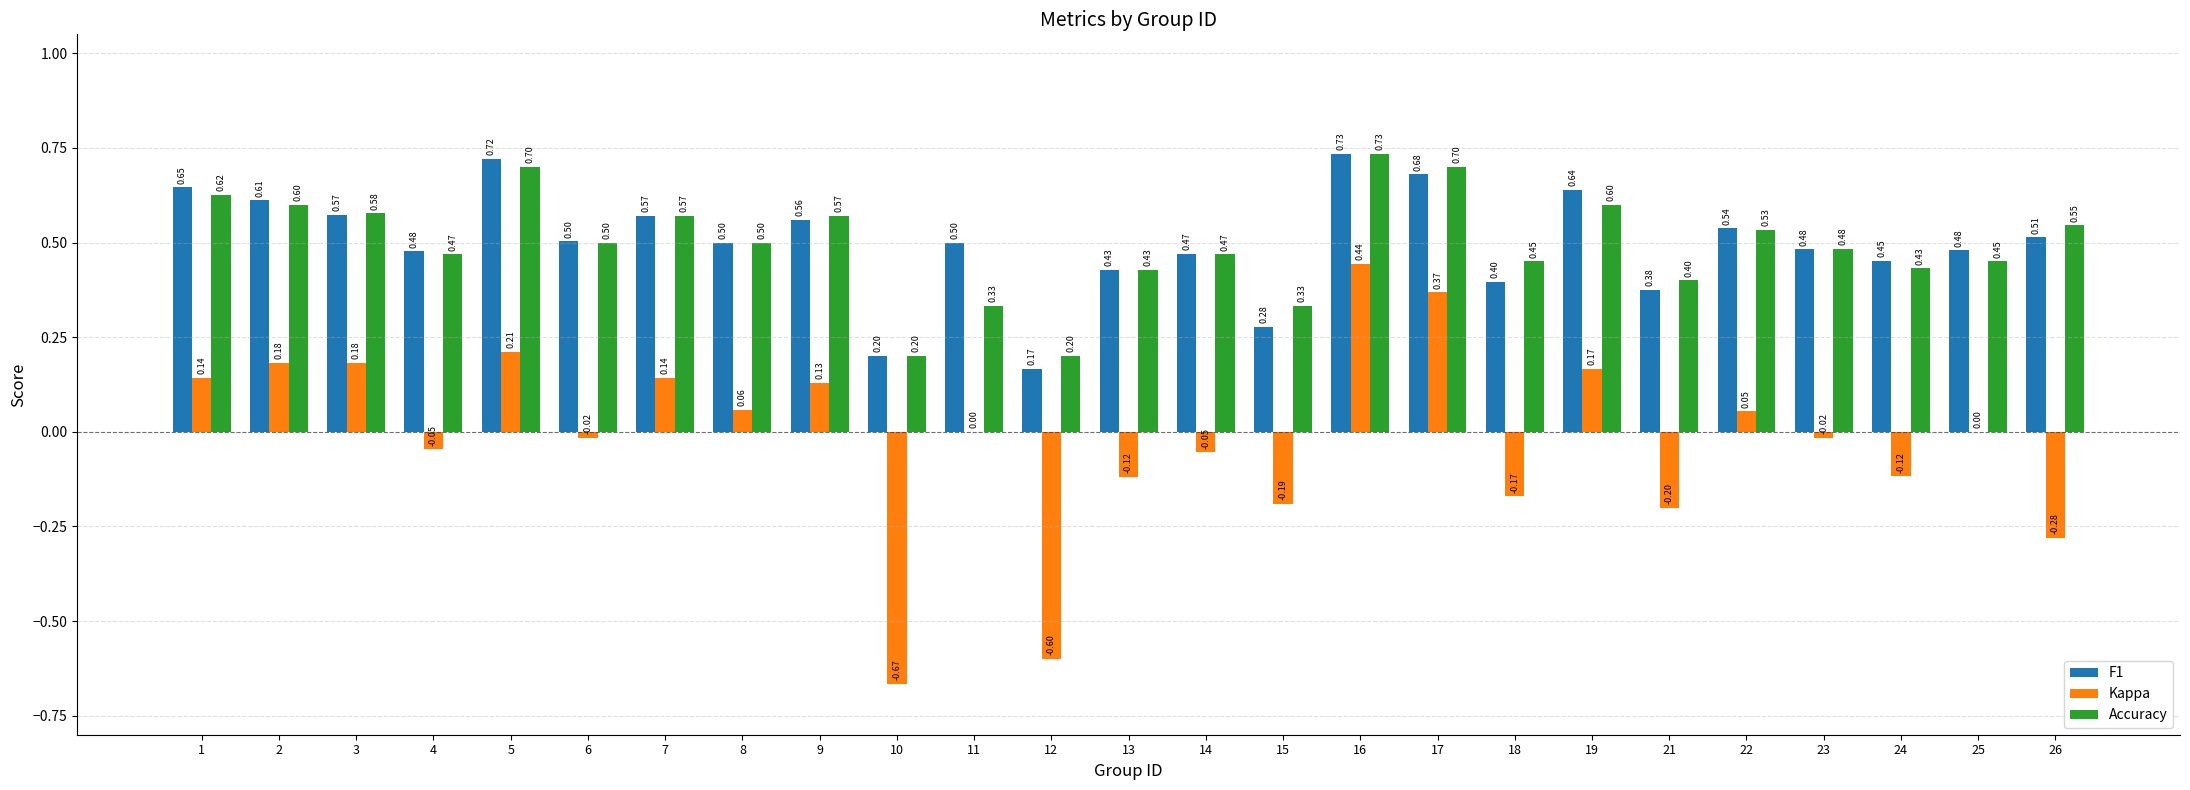

True or false: Accuracy has a value of 0.5 at 14.

True